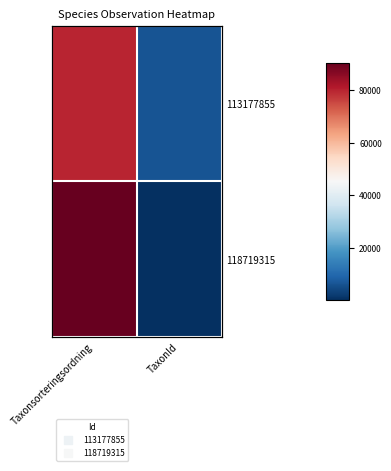

At TaxonId, list the series in order from smallest to largest.

118719315, 113177855